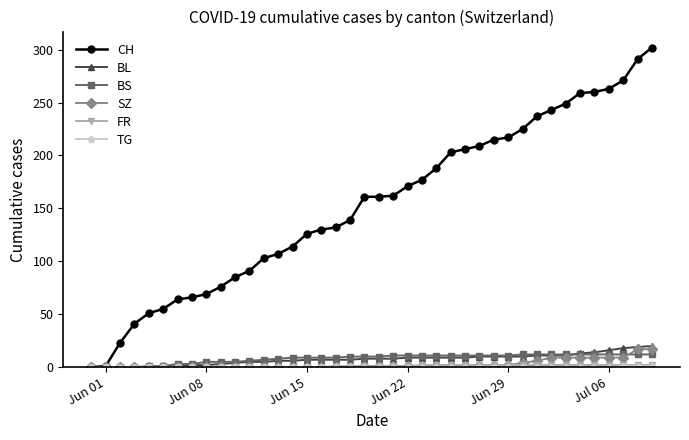

What is the maximum value shown in the chart?

302